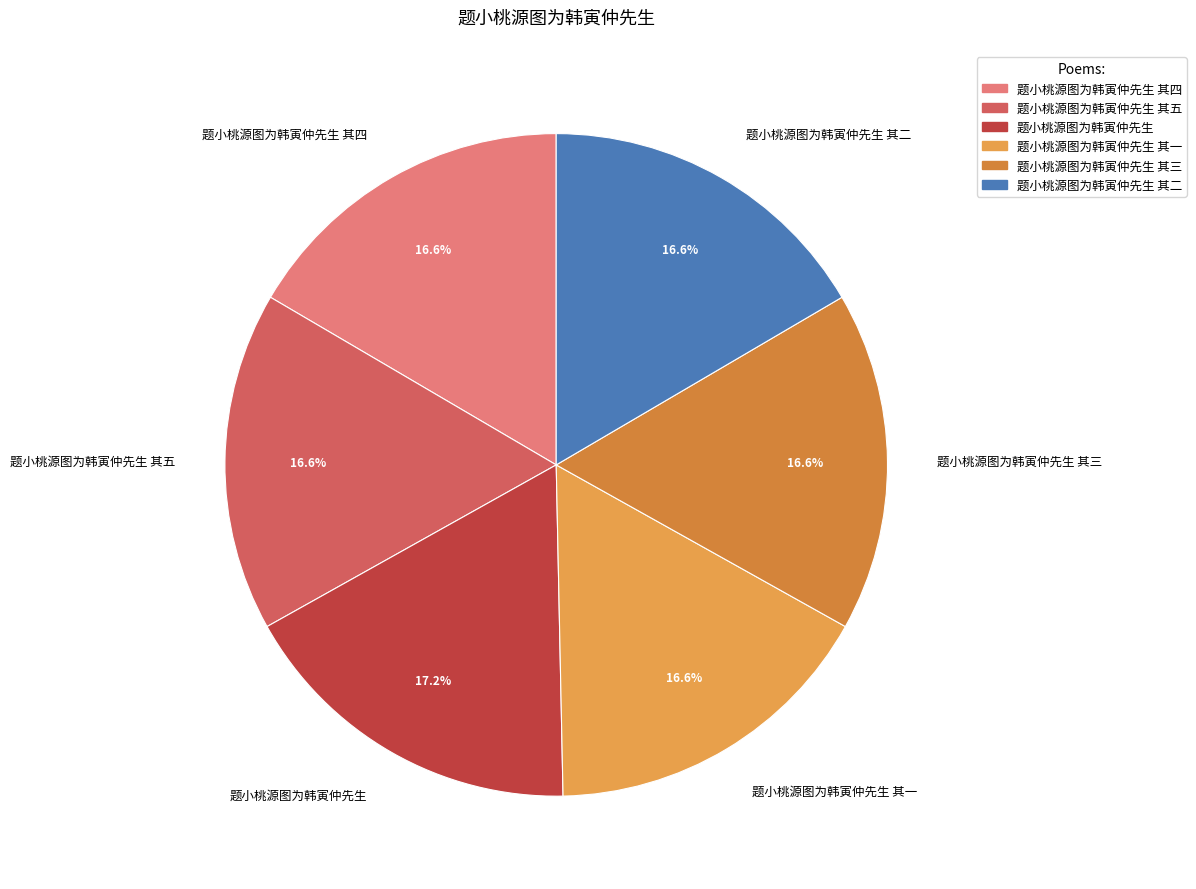

Combined, do 题小桃源图为韩寅仲先生 其二 and 题小桃源图为韩寅仲先生 其四 account for over 50%?

No